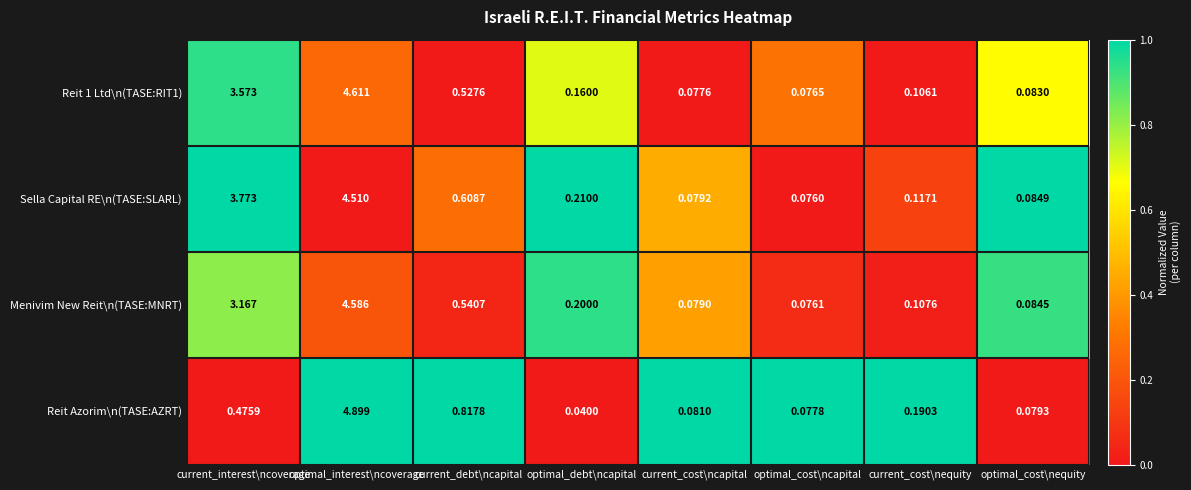

At which label is Sella Capital RE\n(TASE:SLARL) closest to 2?

current_debt\ncapital